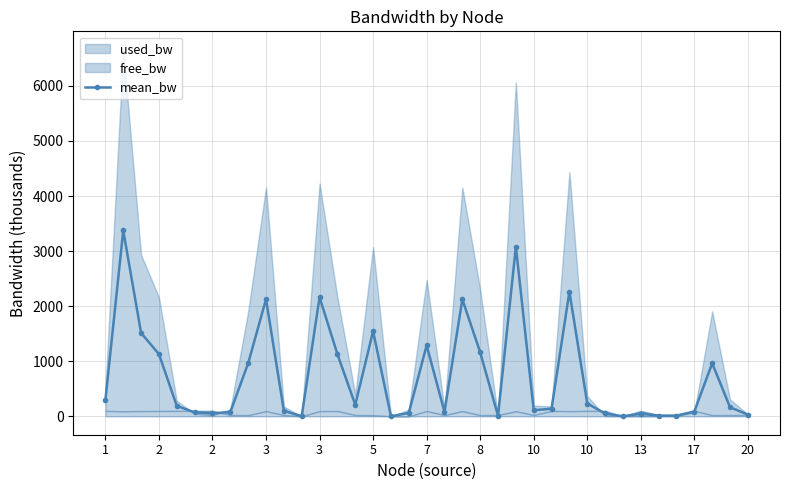

How many values in the mean_bw series are below 165?

18